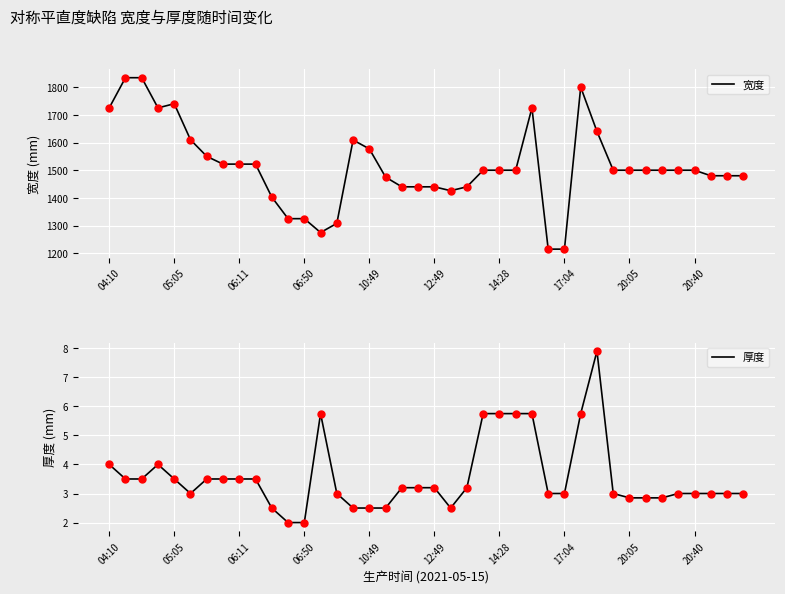

How many distinct data groups are displayed?

2